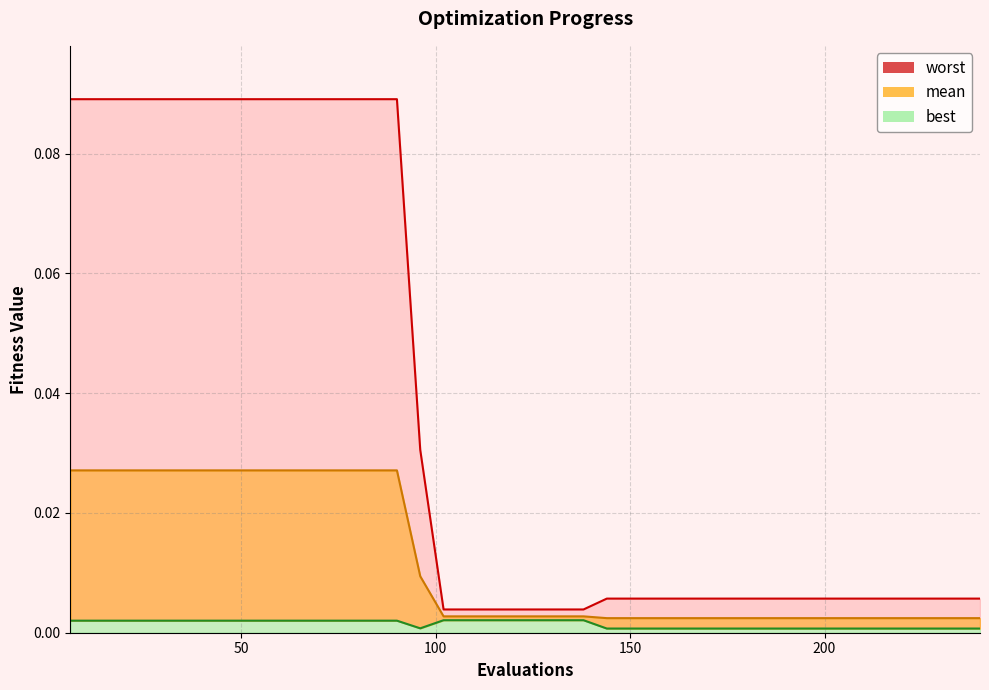

Between 42 and 102, which series saw the biggest shift?

worst